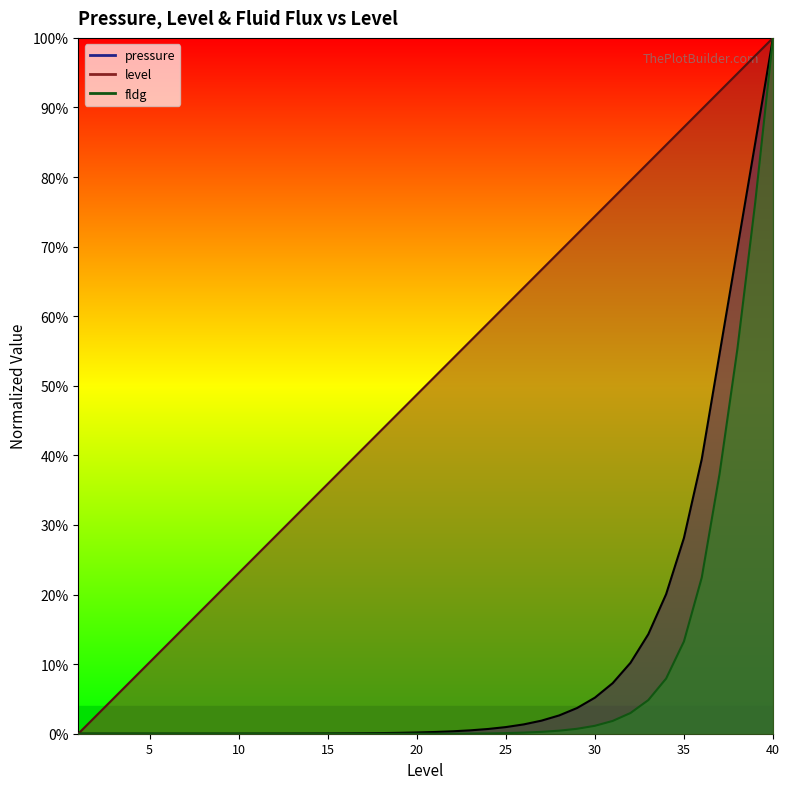

The value of fldg at 22 is 0.0. True or false?

False